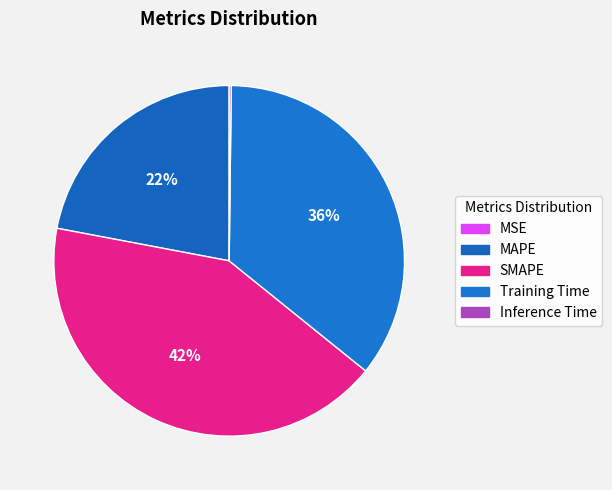

Is there a majority slice in this chart?

No